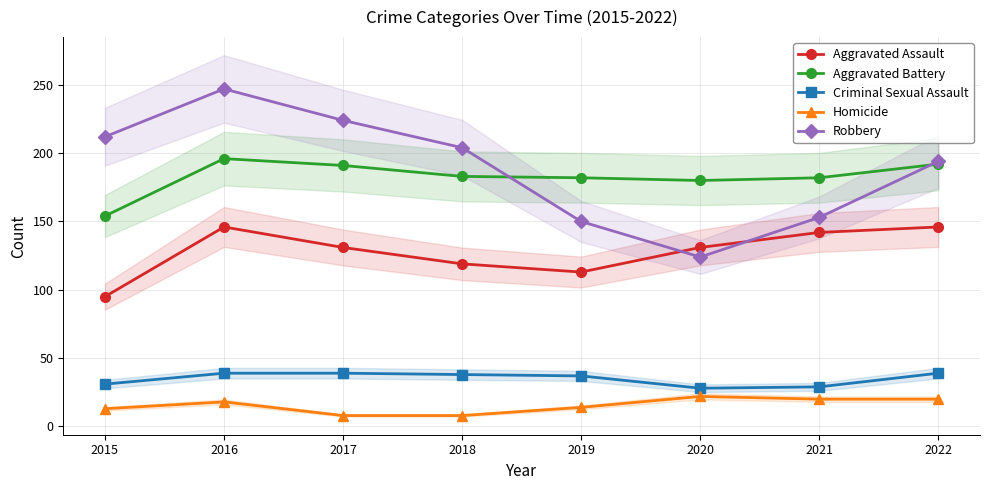

Reading right to left, extract all data points from this chart.

Aggravated Assault: 146	142	131	113	119	131	146	95
Aggravated Battery: 192	182	180	182	183	191	196	154
Criminal Sexual Assault: 39	29	28	37	38	39	39	31
Homicide: 20	20	22	14	8	8	18	13
Robbery: 194	153	124	150	204	224	247	212